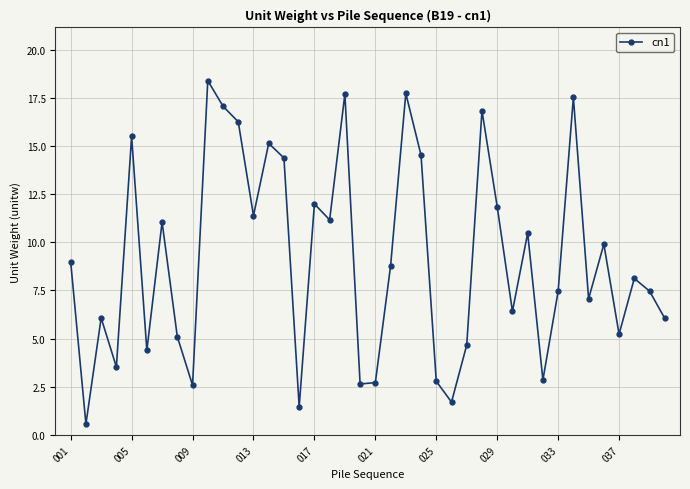

True or false: the data has more than 2 interior local peaks.

True